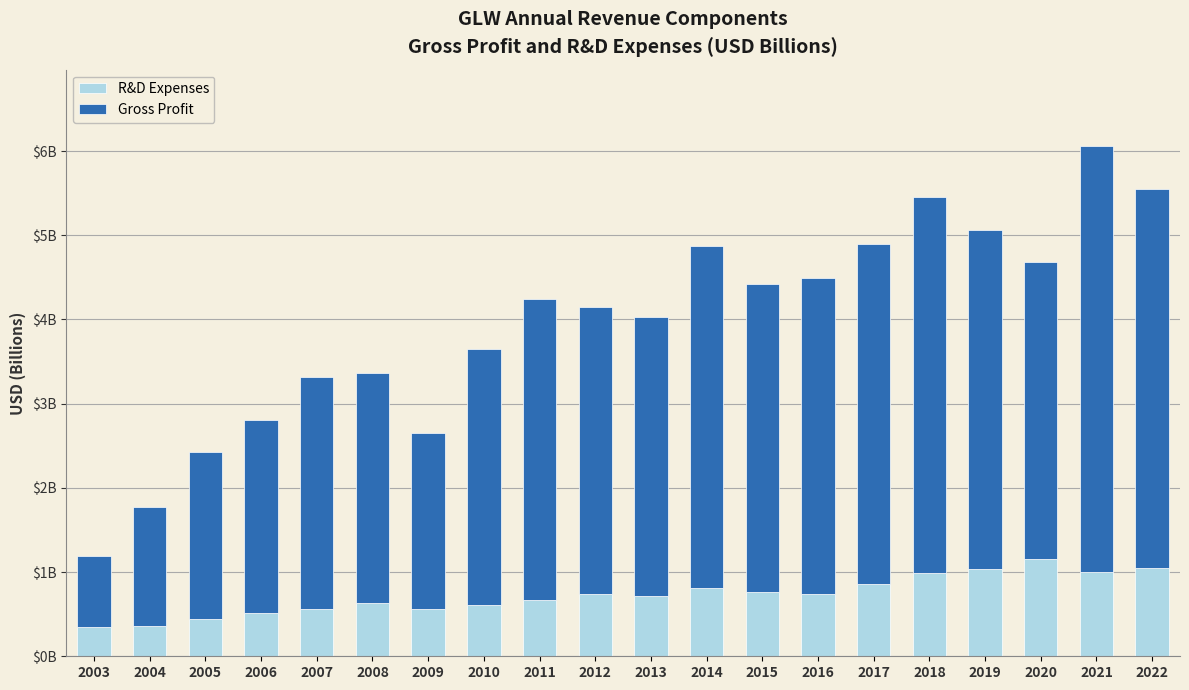

What are all the series names shown in the legend?

R&D Expenses, Gross Profit